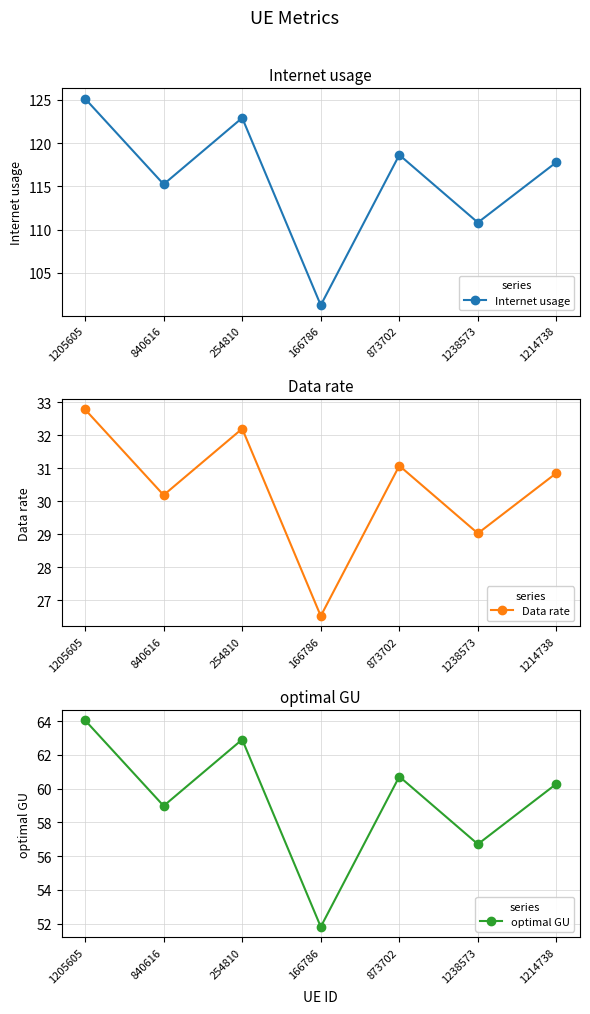

Reading left to right, list all the values displayed in this chart.

Internet usage: 1205605=125.1	840616=115.2	254810=122.9	166786=101.3	873702=118.6	1238573=110.8	1214738=117.8
Data rate: 1205605=32.8	840616=30.2	254810=32.2	166786=26.5	873702=31.1	1238573=29.0	1214738=30.9
optimal GU: 1205605=64.0	840616=59.0	254810=62.9	166786=51.8	873702=60.7	1238573=56.7	1214738=60.3